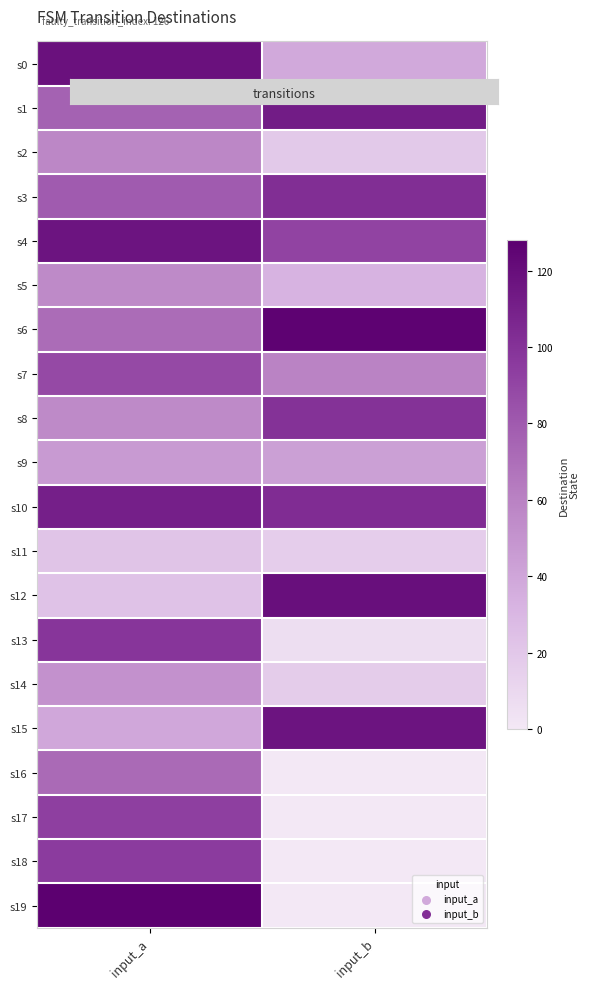

Between input_a and input_b, which series saw the biggest shift?

s19